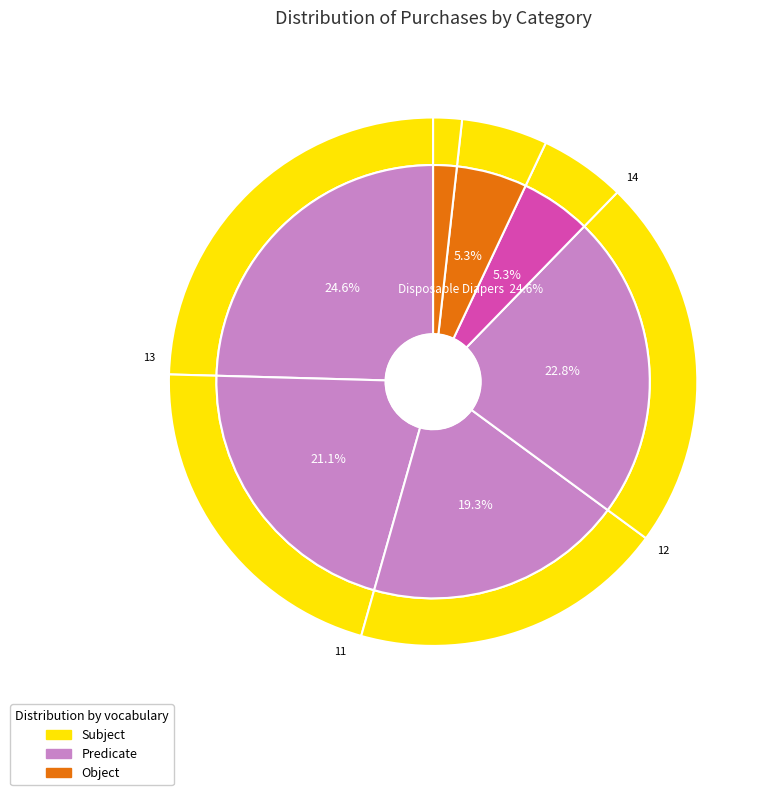

How many segments does this pie chart have?

7